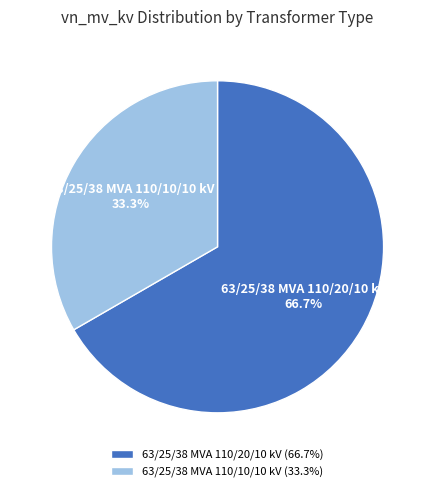

To the nearest percent, what is the combined percentage of 63/25/38 MVA 110/10/10 kV and 63/25/38 MVA 110/20/10 kV?

100%